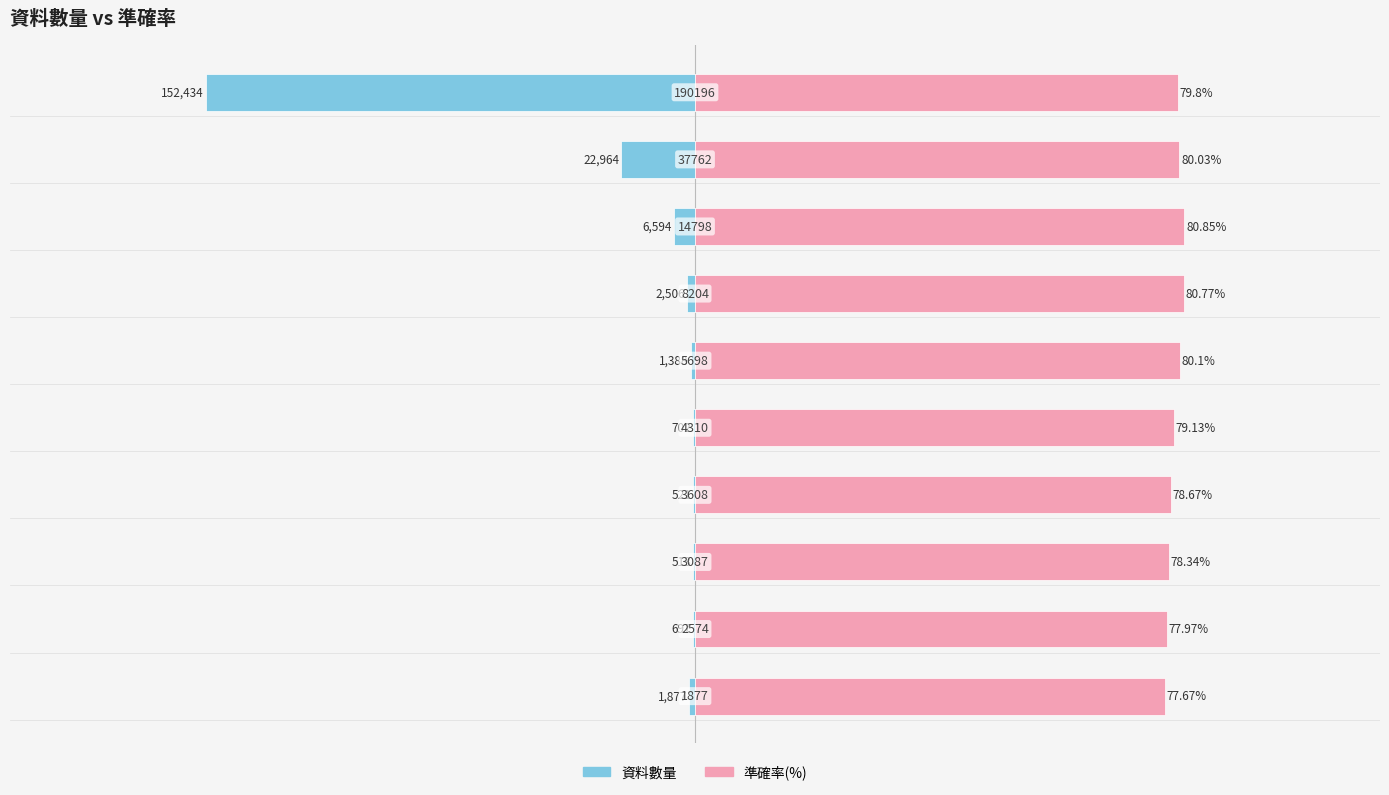

What is the difference between the 準確率(%) values at 3 and 7?

2.2